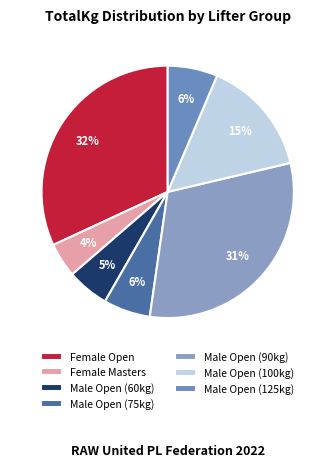

Count the number of slices in the pie.

7